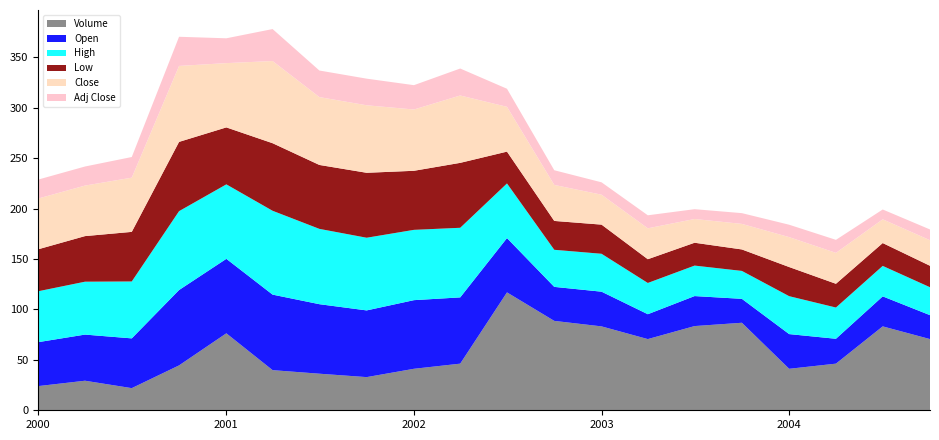

What is the minimum value for Volume?

22.0